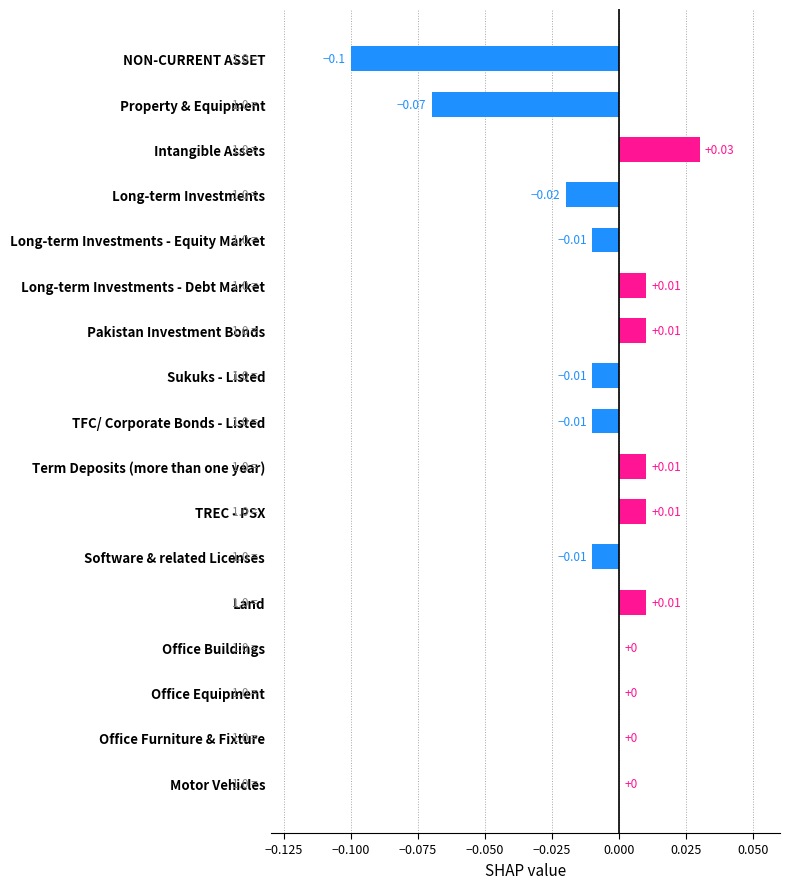

Which category has the highest value across all series?

Intangible Assets